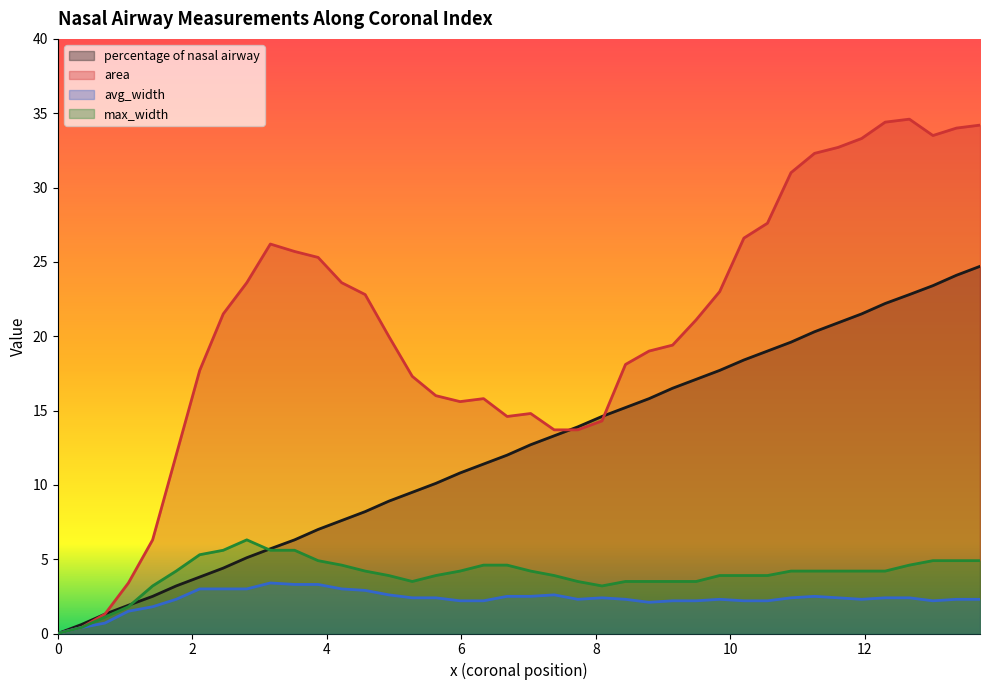

What is the value of the percentage of nasal airway point at the 30th from the left?

18.4